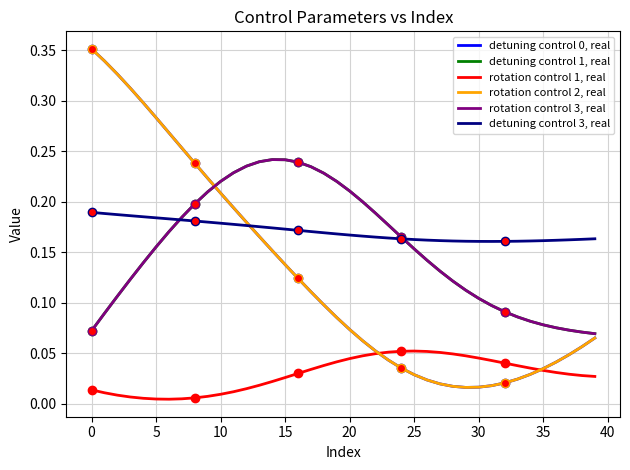

After their last crossing, which series has the higher values: rotation control 3, real or detuning control 0, real?

rotation control 3, real